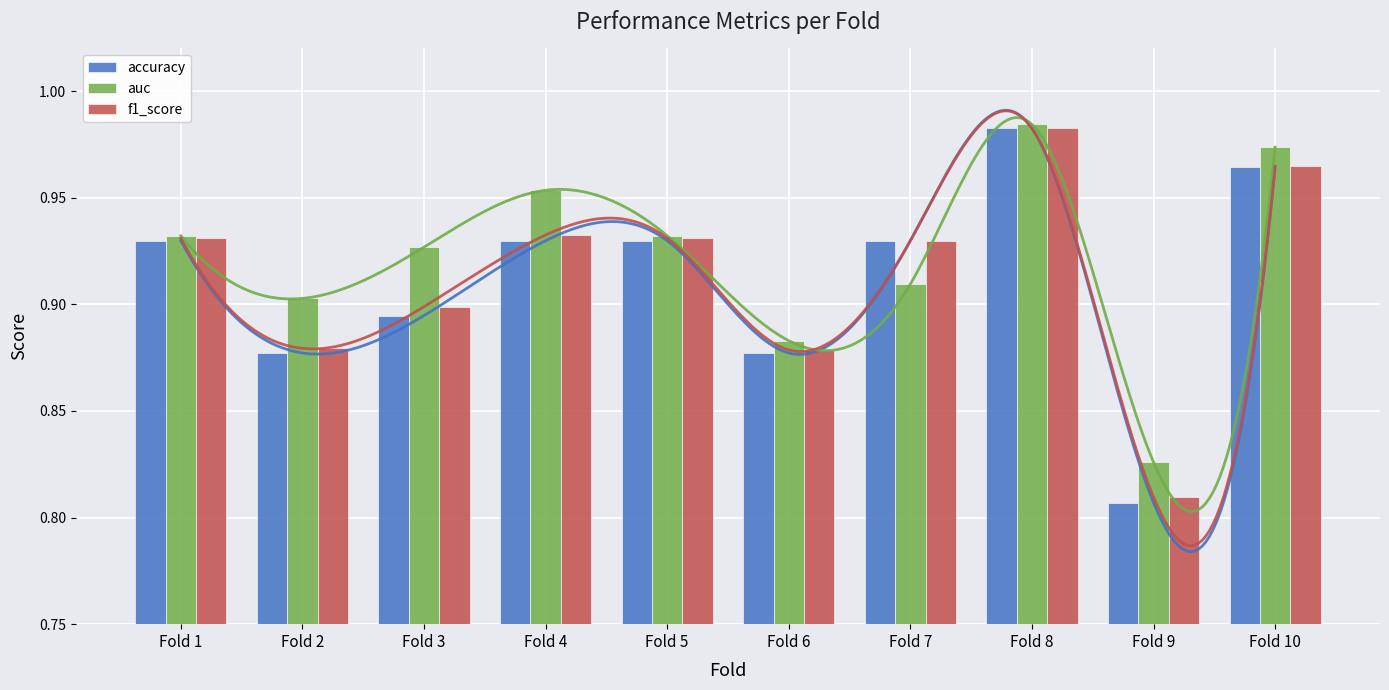

What is the sum of all accuracy values?

9.1